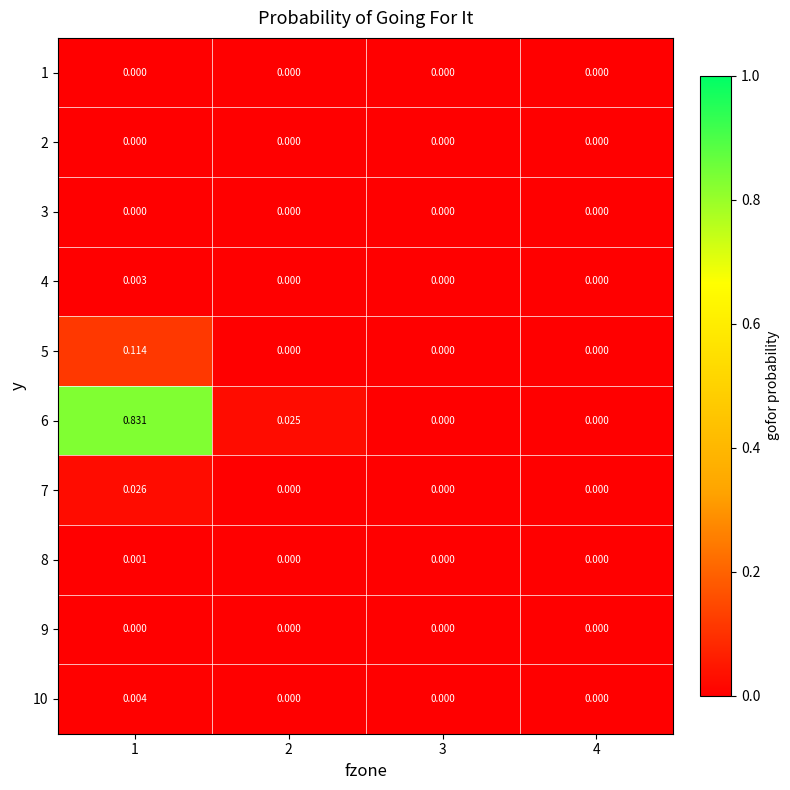

How many categories are shown in the chart?

4